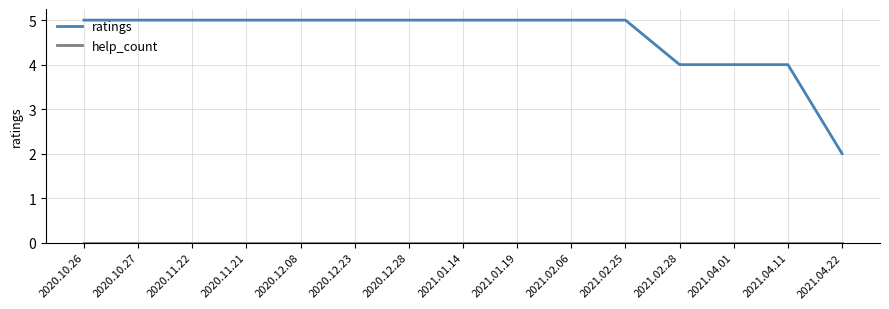

True or false: ratings has a value of 4 at 2021.04.01.

True